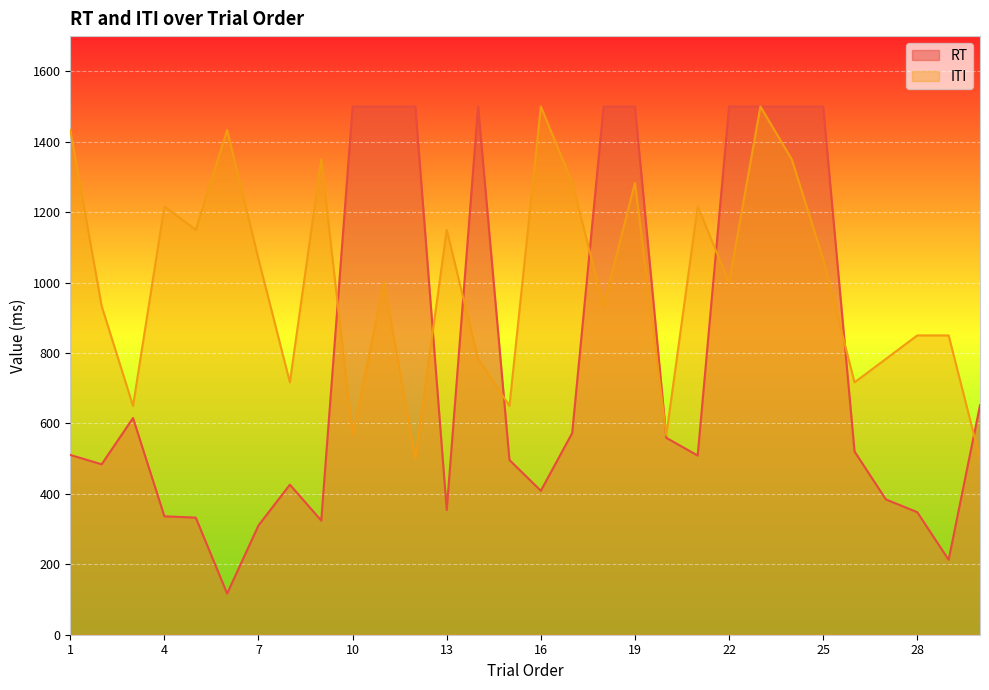

True or false: ITI has more than 2 interior local peaks.

True